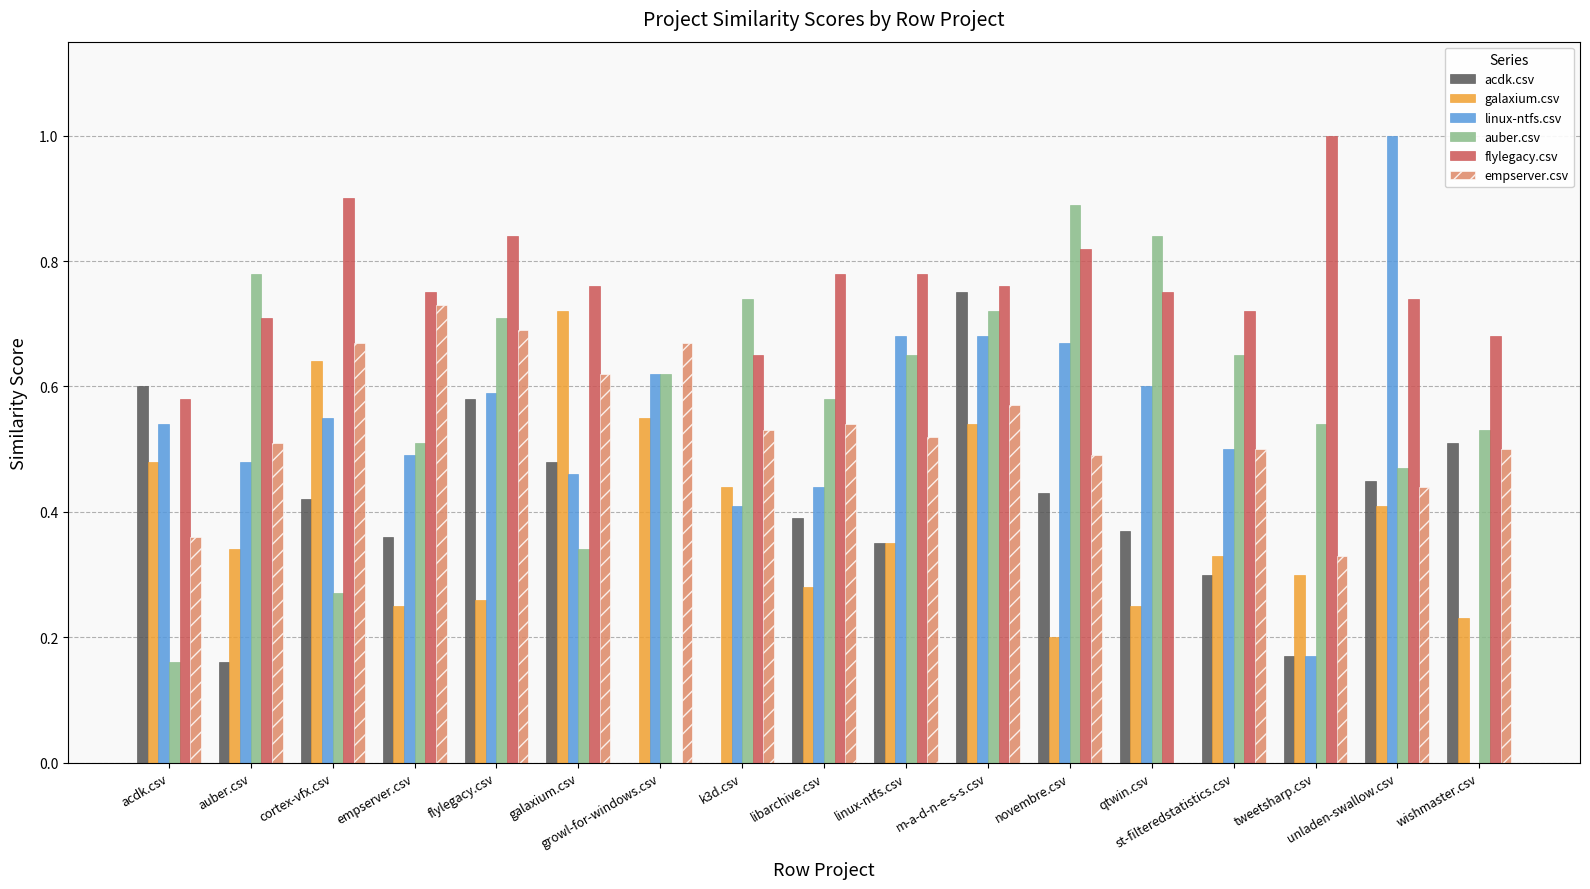

What is the total value across all series at flylegacy.csv?

3.7